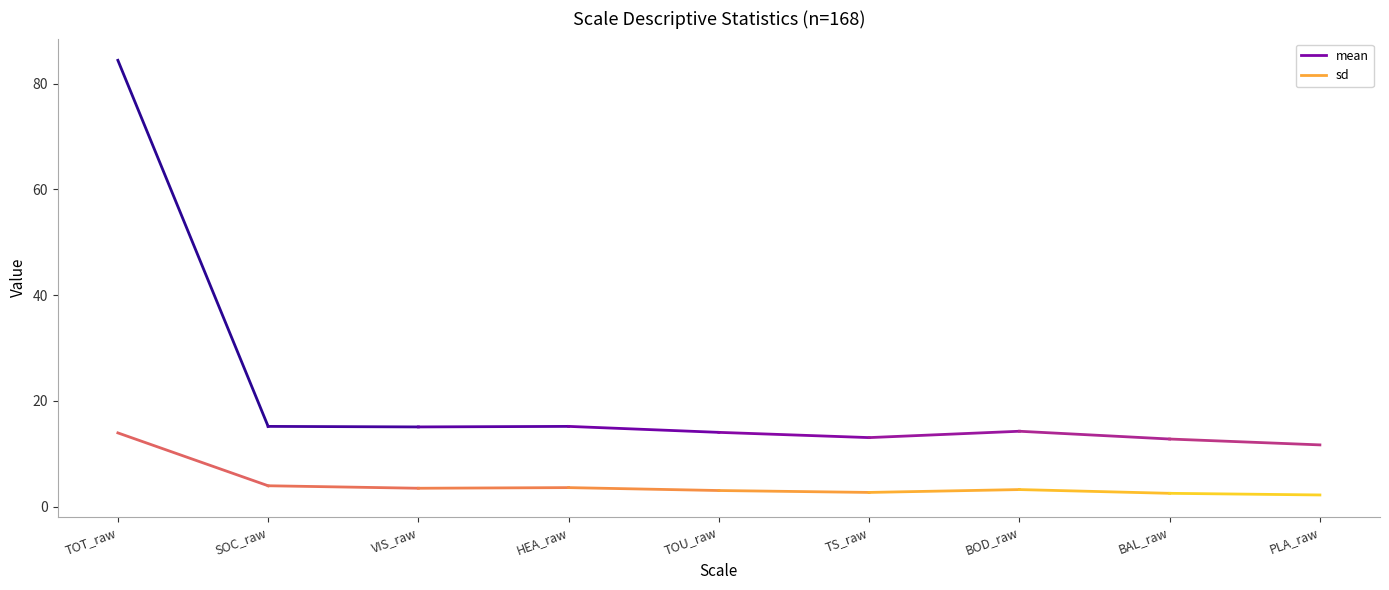

List the labels in order of sd value, largest first.

TOT_raw, SOC_raw, HEA_raw, VIS_raw, BOD_raw, TOU_raw, TS_raw, BAL_raw, PLA_raw